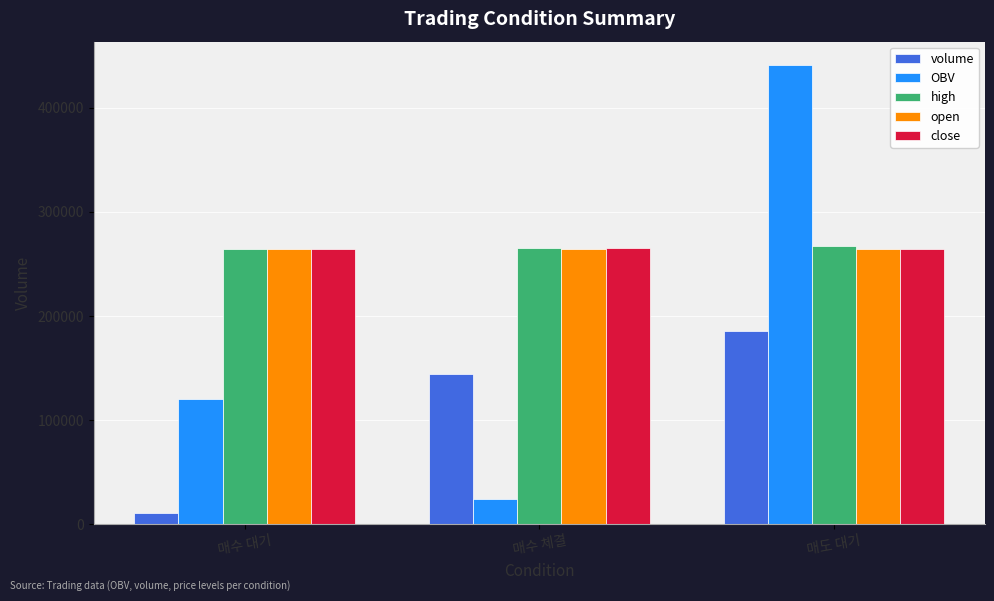

What is the value of the volume bar at the 2nd from the left?

144562.4